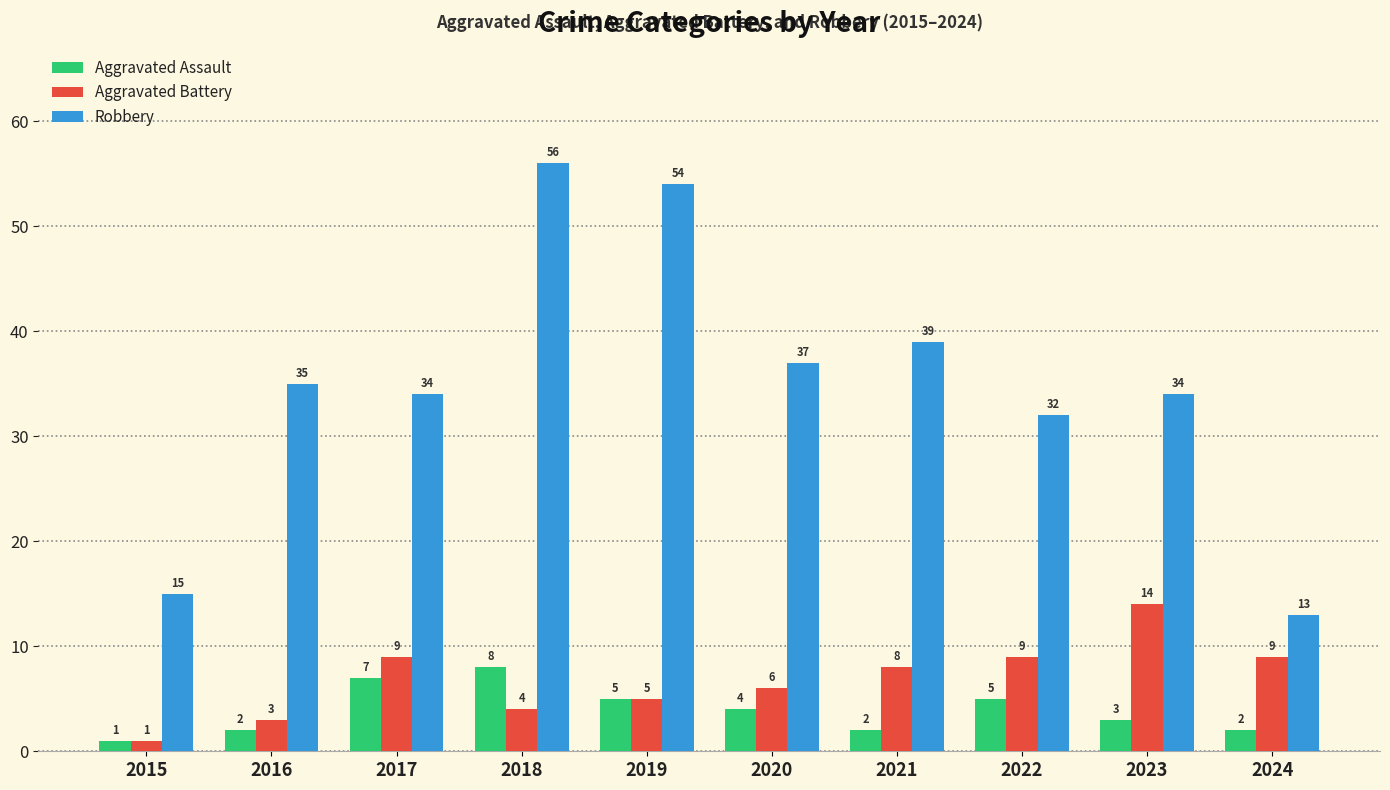

Between 2018 and 2020, which series saw the biggest shift?

Robbery